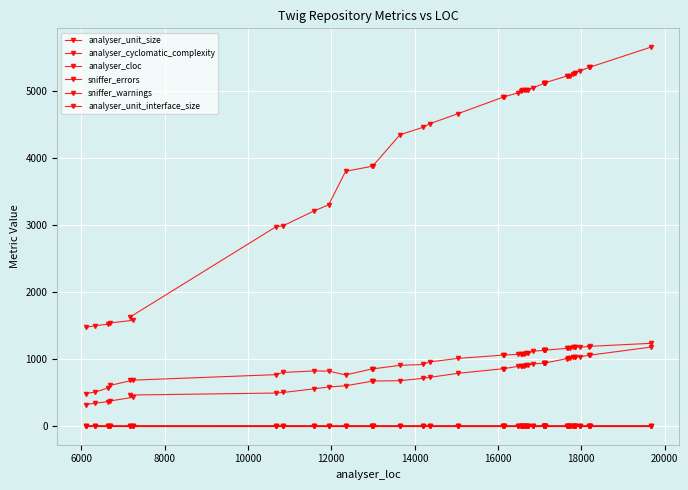

How many interior local peaks does the analyser_cloc series have?

1